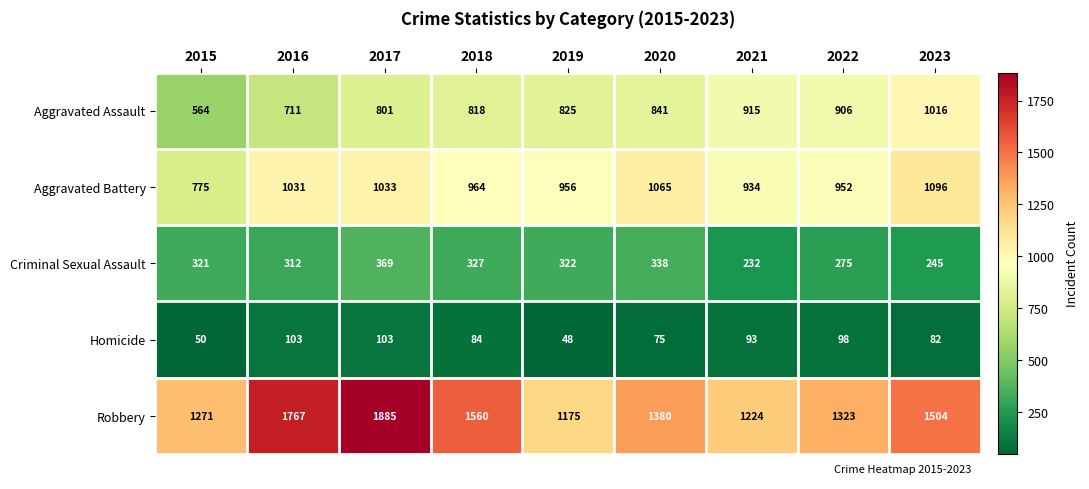

What is the lowest value of the Aggravated Battery series?

775